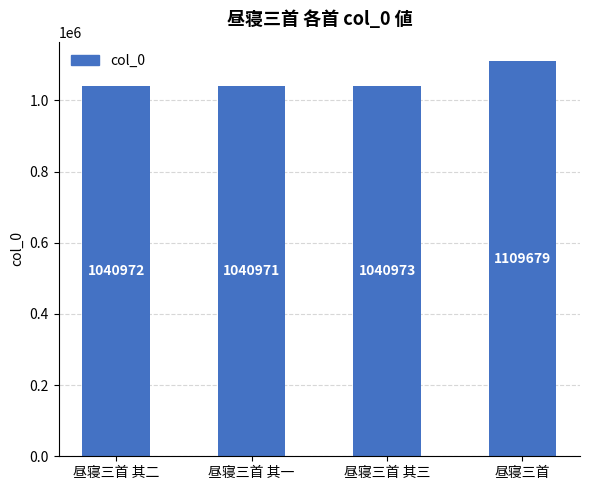

The chart shows a value of 399208 at 昼寝三首 其二. True or false?

False